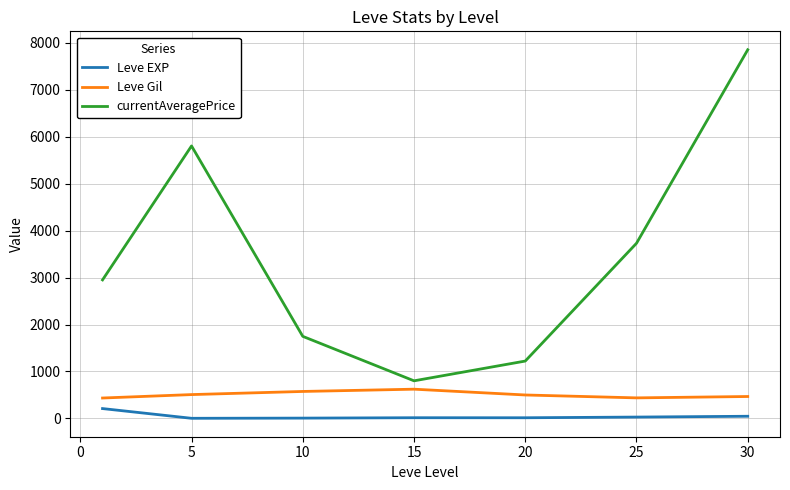

List the series in order of their peak value, lowest first.

Leve EXP, Leve Gil, currentAveragePrice